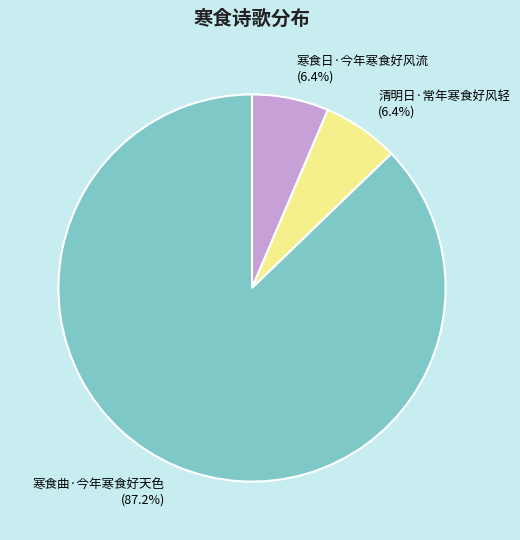

Which slice is the largest?

寒食曲·今年寒食好天色